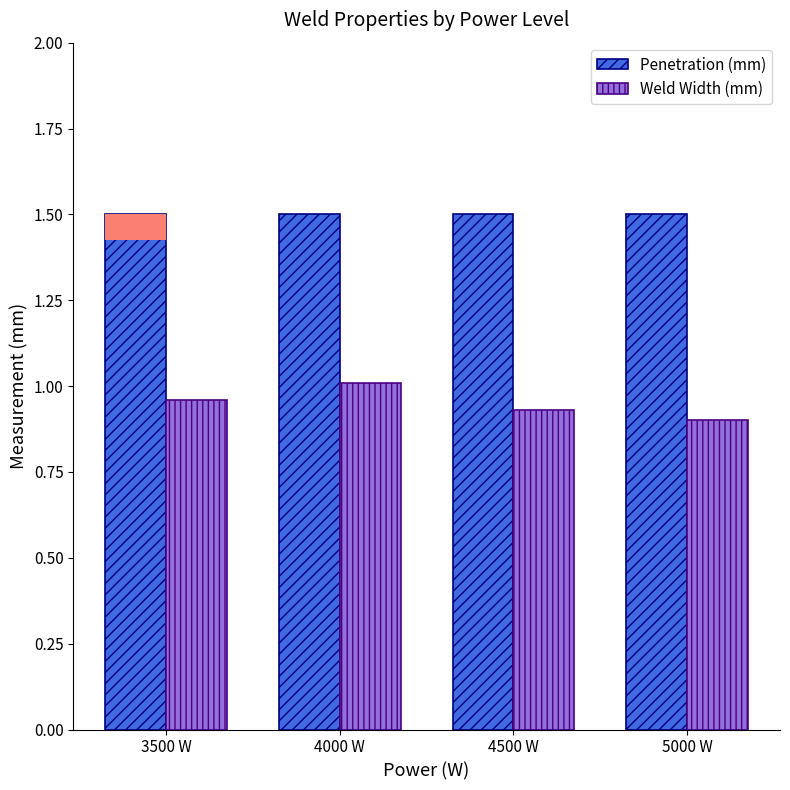

What is the average value of the Penetration (mm) series?

1.5